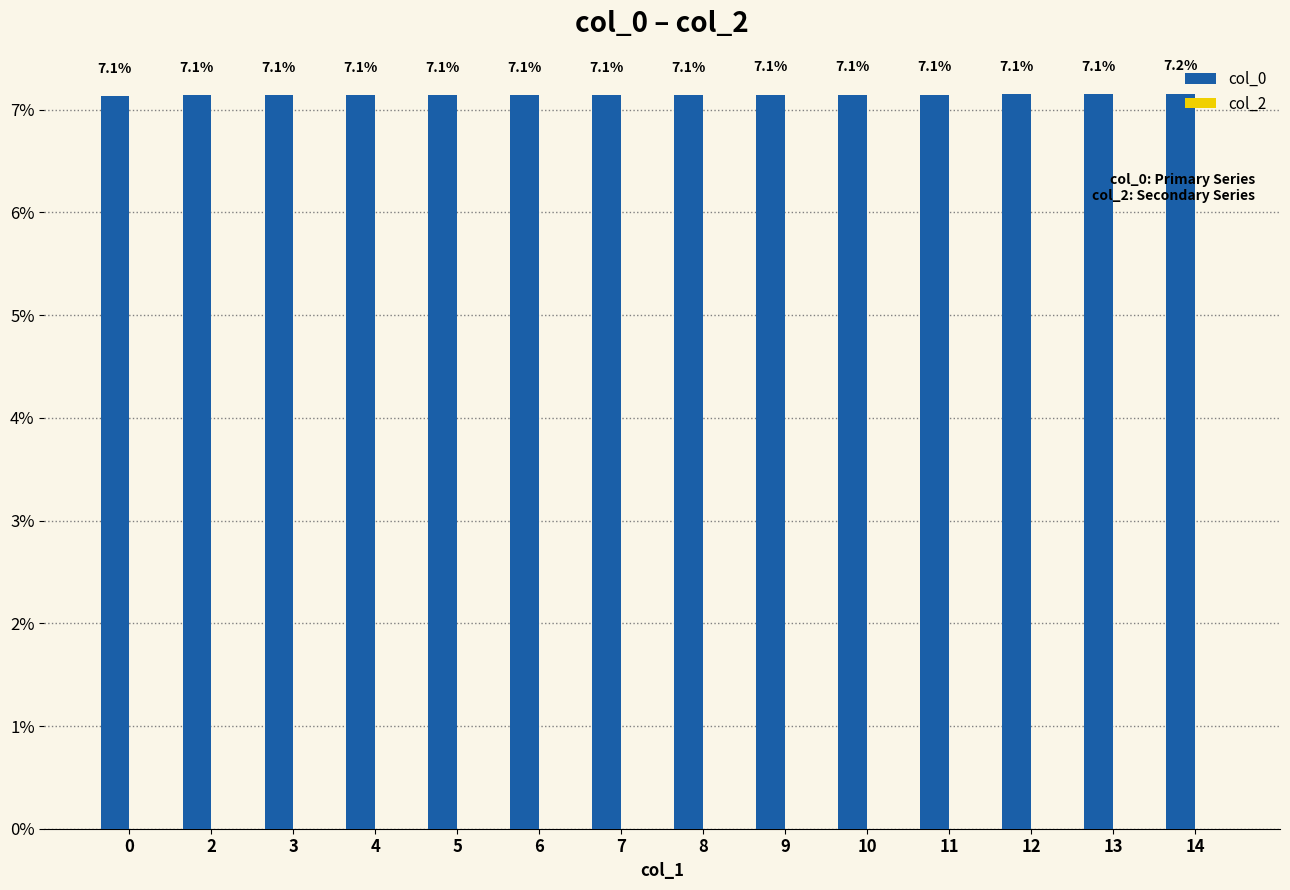

What is the approximate value at 9?

7.1